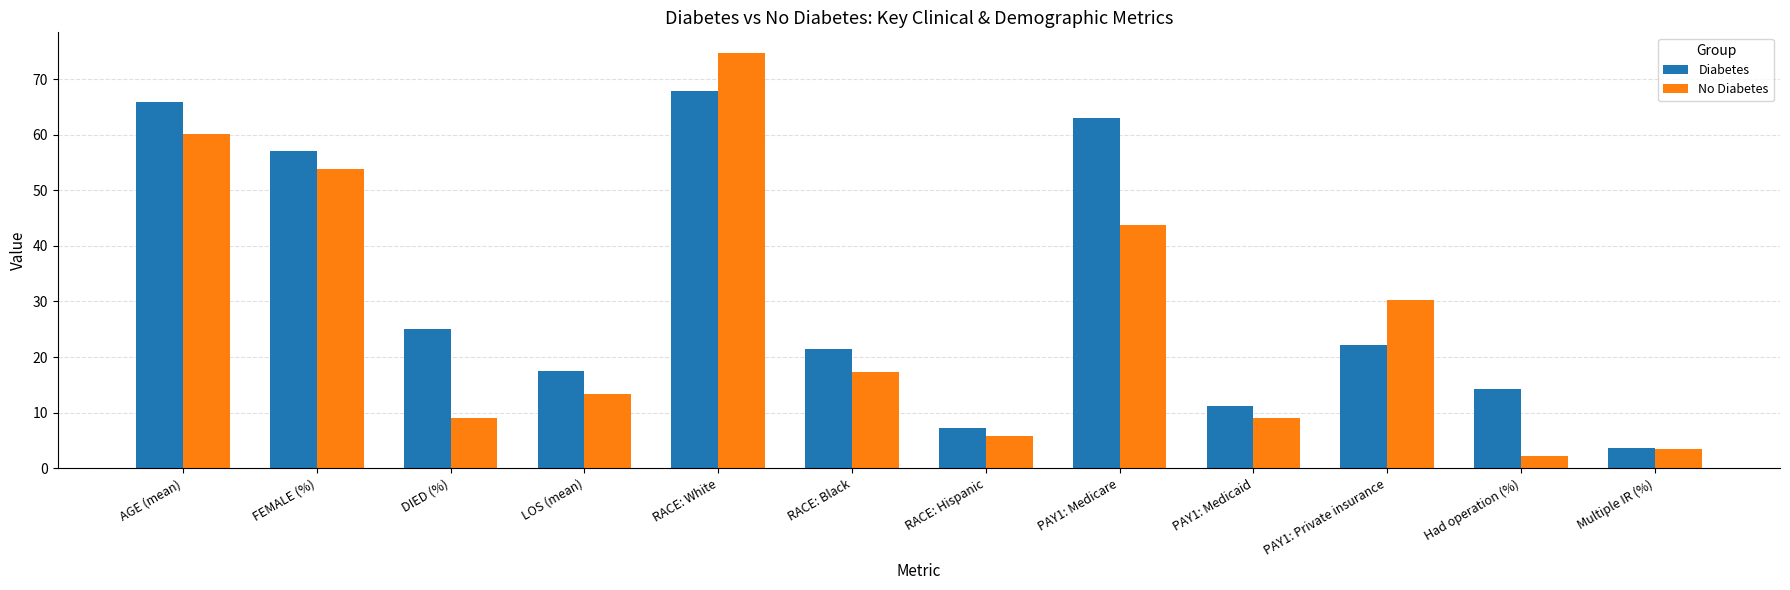

What is the difference between the highest and lowest values at DIED (%)?

16.0